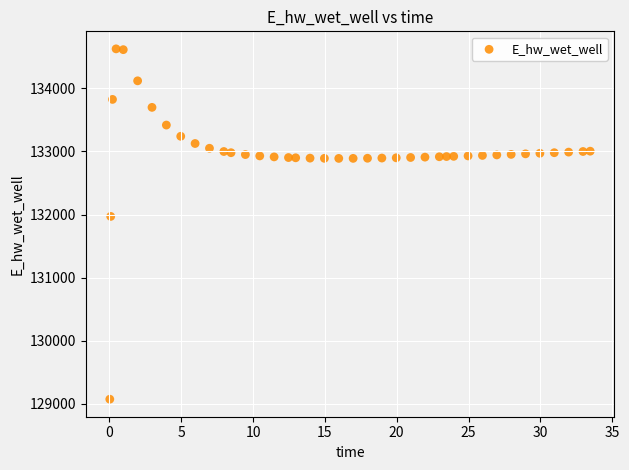

What is the range of Y values (max minus min)?

5557.8